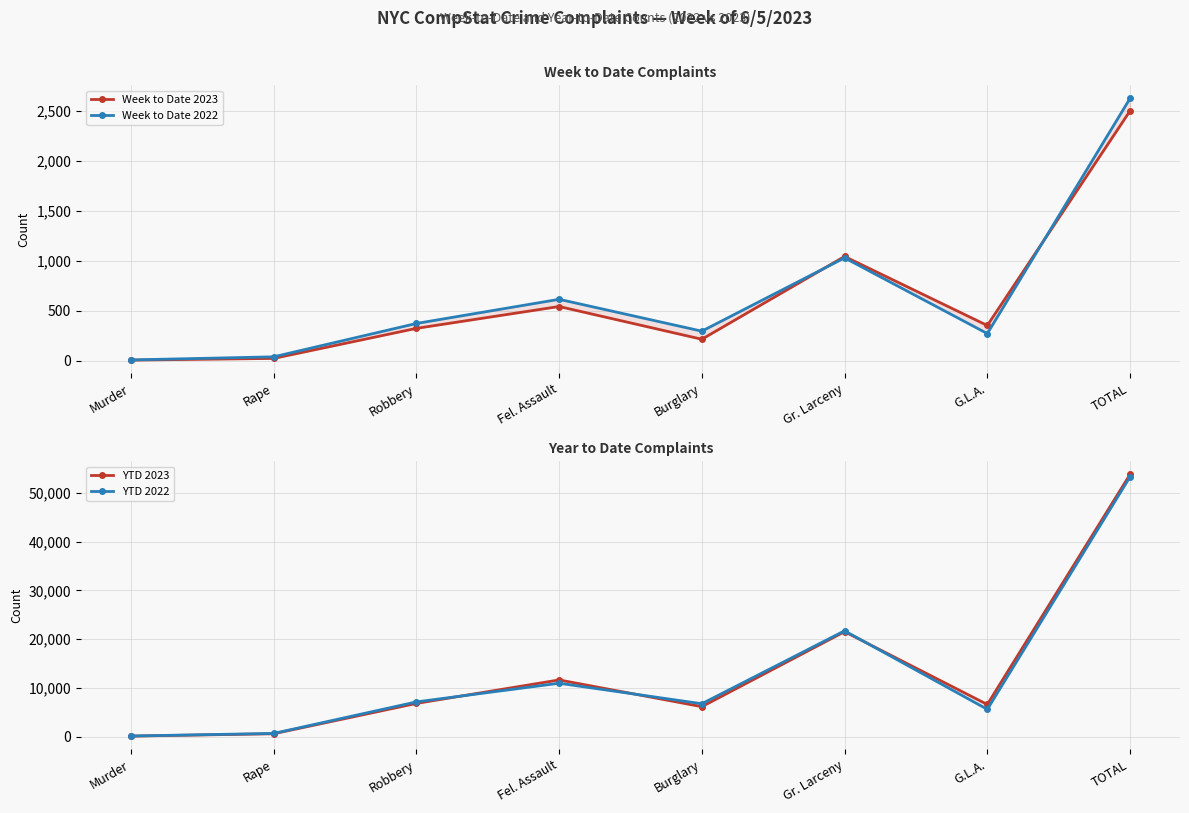

At which category does Week to Date 2023 reach its first local peak?

Fel. Assault